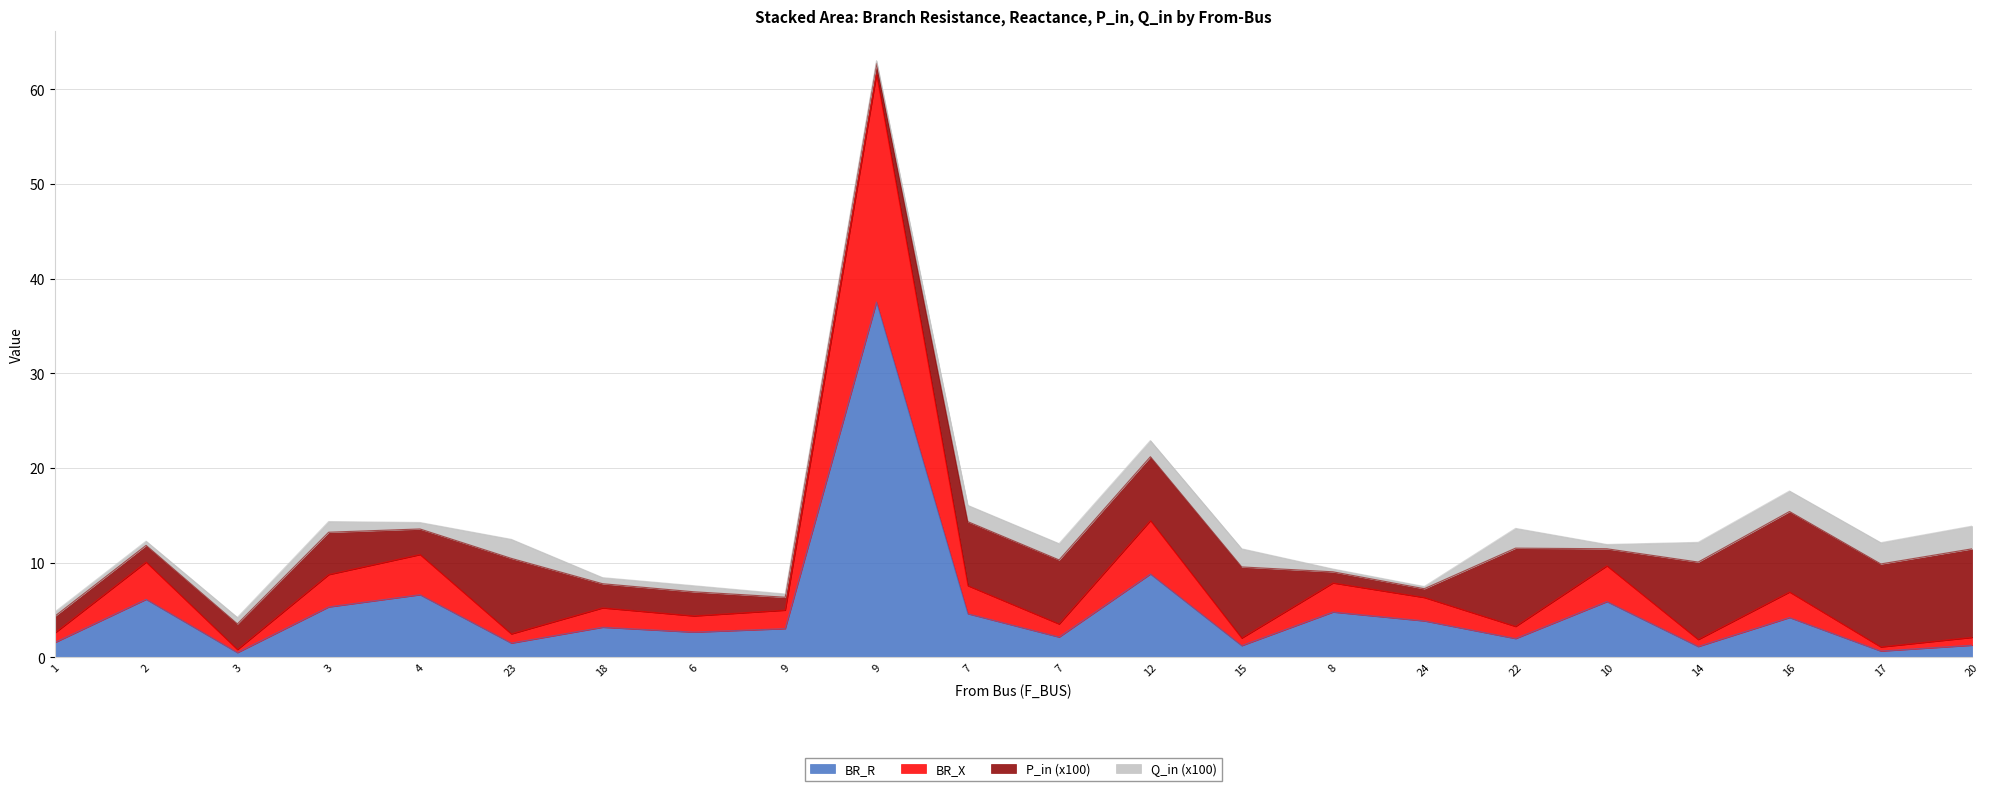

At which label does BR_X reach its minimum?

3